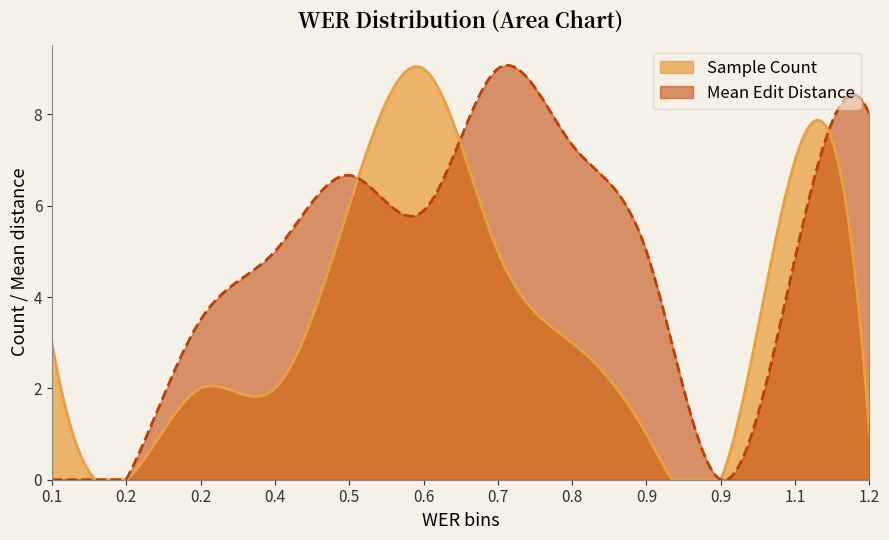

Which series has the largest total across all categories?

Mean Edit Distance